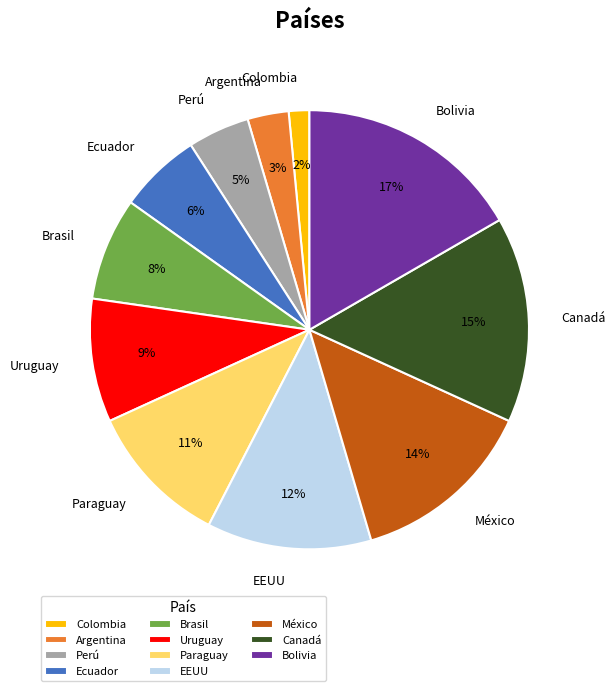

What is the ratio of the value at Brasil to the value at Canadá?

0.5